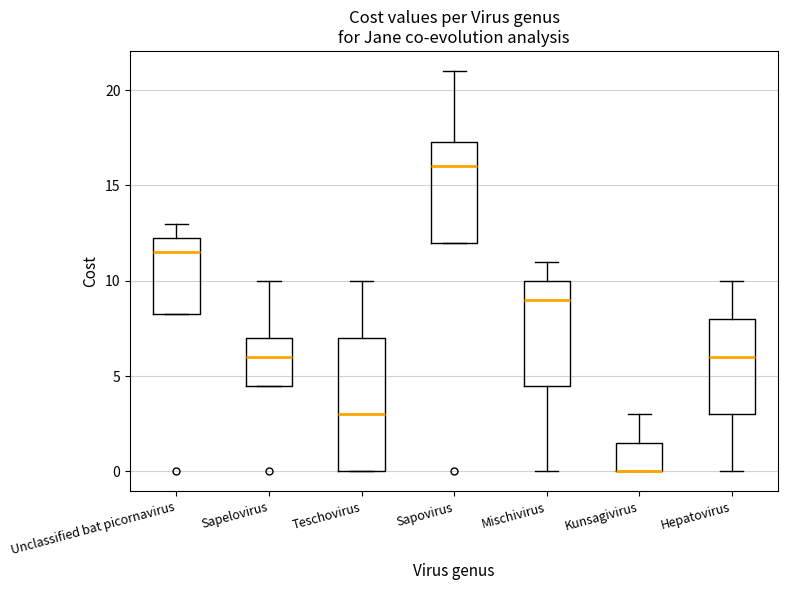

Reading left to right, read every box against the y-axis: the position of its median line, the range the box covers, and the ends of its whiskers. The values are not printed on the chart, so give them approximately, as read against the axis.

Unclassified bat picornavirus: median 11.5, box 8.5 to 12.5, whiskers 8.5 to 13.0
Sapelovirus: median 6.0, box 4.5 to 7.0, whiskers 4.5 to 10.0
Teschovirus: median 3.0, box 0.0 to 7.0, whiskers 0.0 to 10.0
Sapovirus: median 16.0, box 12.0 to 17.5, whiskers 12.0 to 21.0
Mischivirus: median 9.0, box 4.5 to 10.0, whiskers 0.0 to 11.0
Kunsagivirus: median 0.0 (drawn on the box's lower edge), box 0.0 to 1.5, whiskers 0.0 to 3.0
Hepatovirus: median 6.0, box 3.0 to 8.0, whiskers 0.0 to 10.0